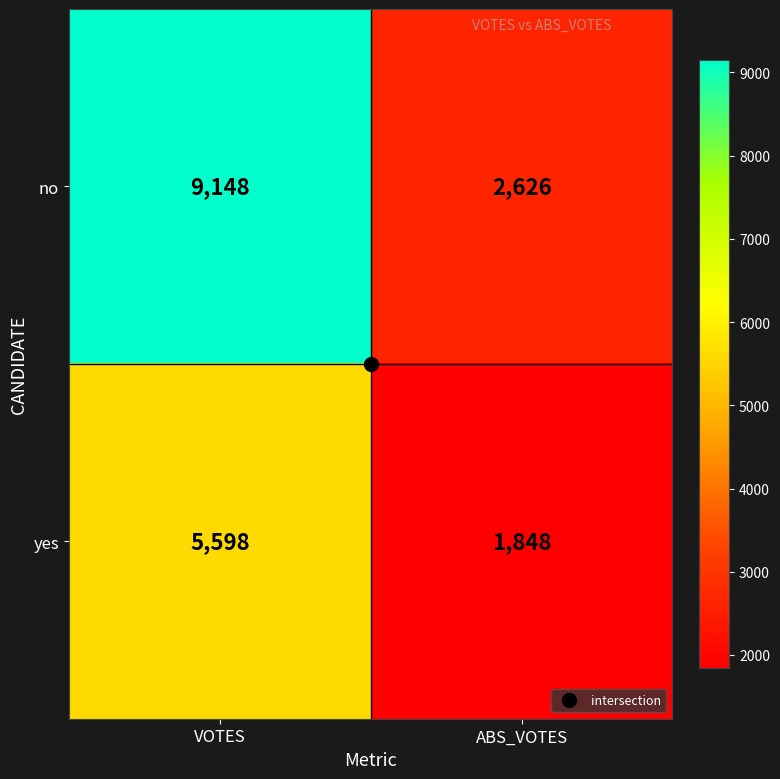

True or false: yes has a value of 9064 at VOTES.

False